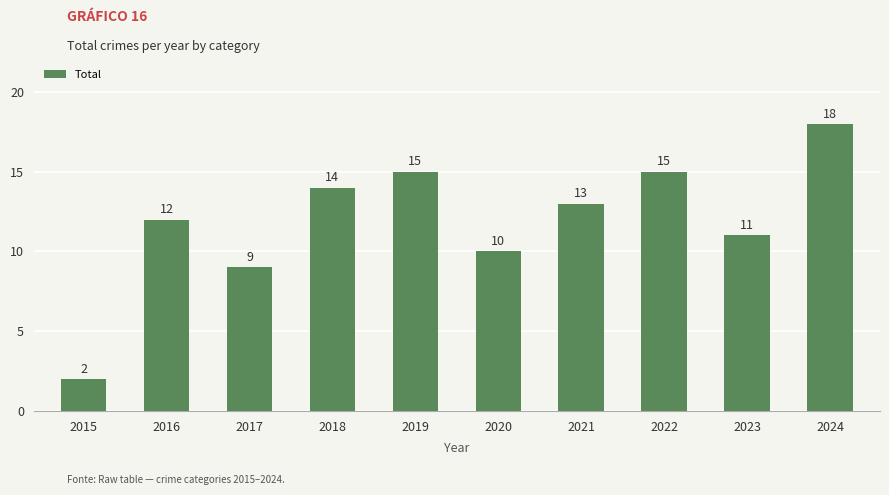

What is the value of the 6th bar from the left?

10